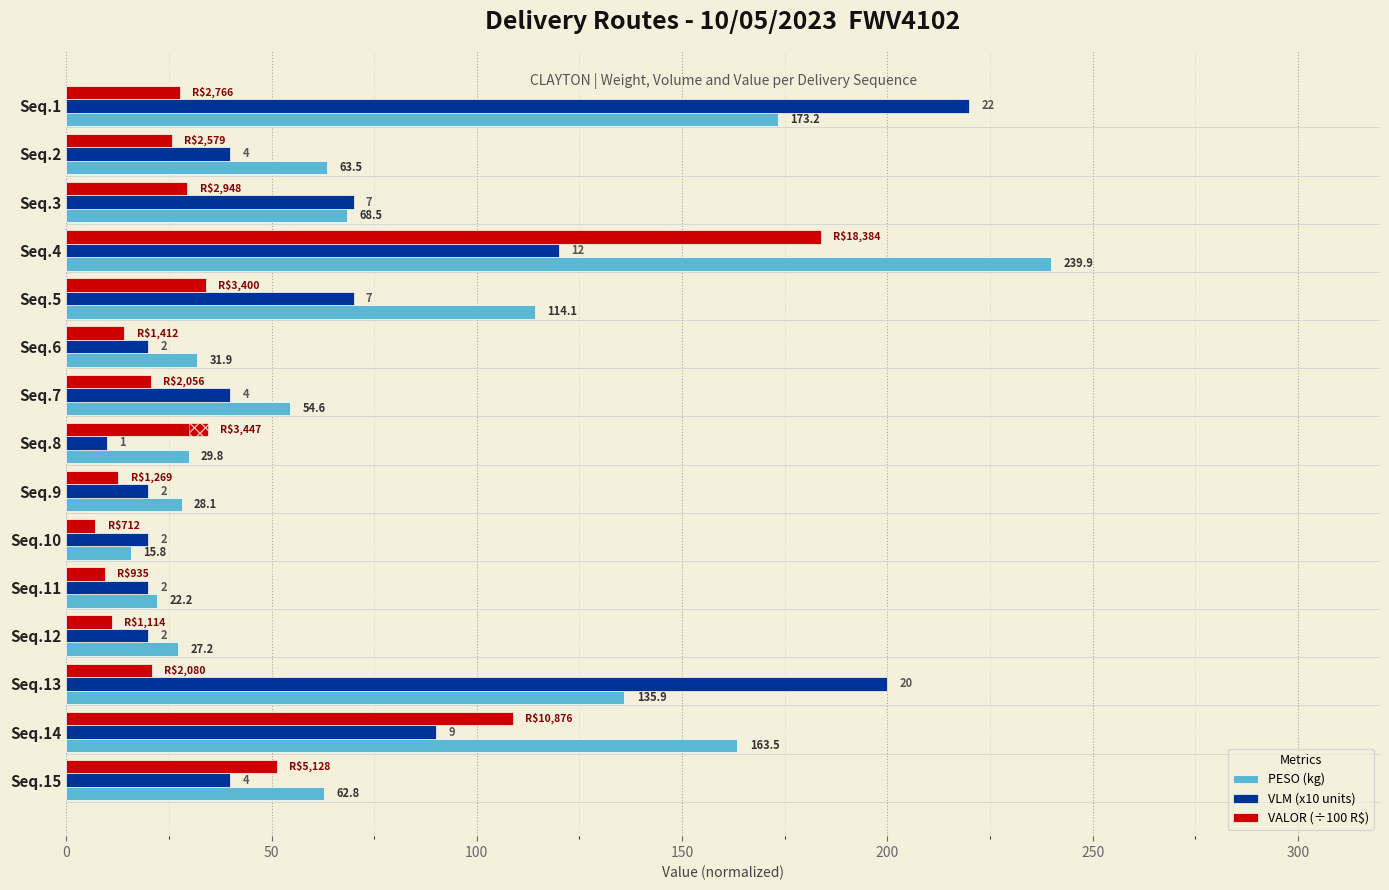

The value of VALOR (÷100 R$) at Seq.13 is 34.4. True or false?

False